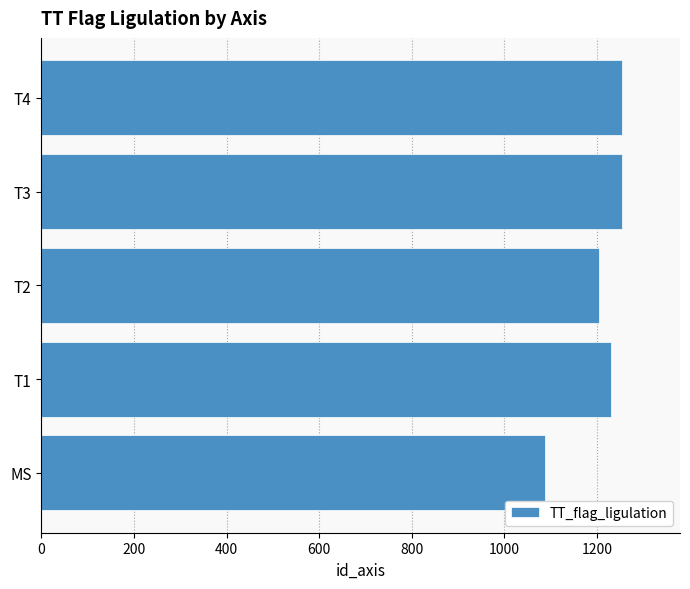

The value at T3 is 1253.6. True or false?

True